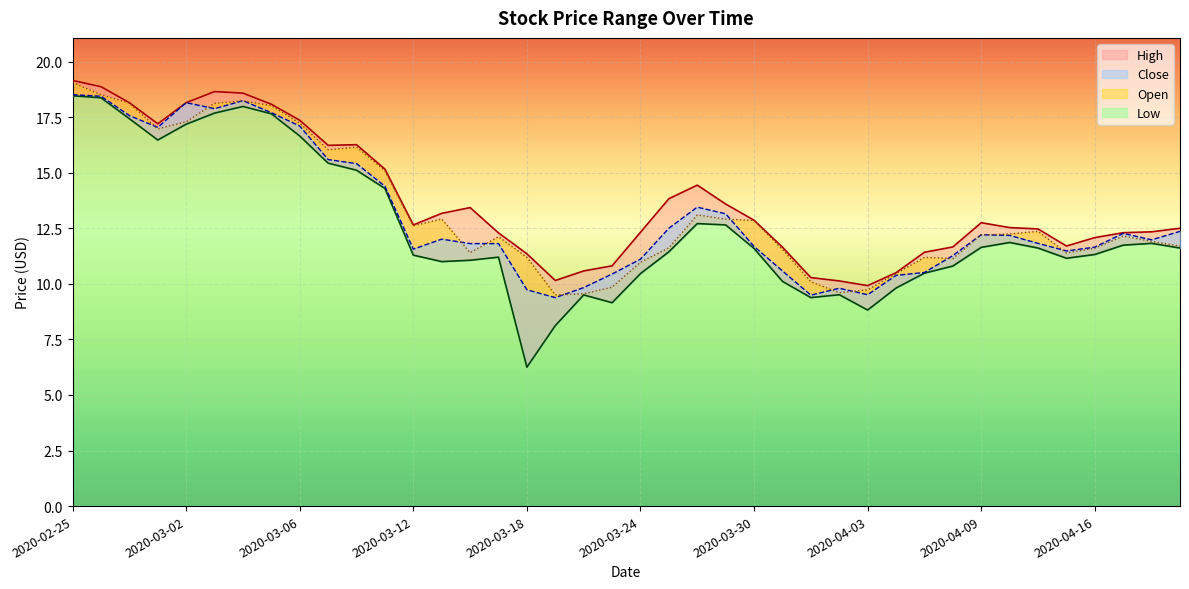

Reading left to right, transcribe all the data shown in this chart.

High: 2020-02-25=19.1	2020-02-26=18.9	2020-02-27=18.1	2020-02-28=17.2	2020-03-02=18.1	2020-03-03=18.6	2020-03-04=18.6	2020-03-05=18.1	2020-03-06=17.4	2020-03-09=16.2	2020-03-10=16.3	2020-03-11=15.2	2020-03-12=12.6	2020-03-13=13.2	2020-03-16=13.4	2020-03-17=12.3	2020-03-18=11.4	2020-03-19=10.1	2020-03-20=10.6	2020-03-23=10.8	2020-03-24=12.3	2020-03-25=13.8	2020-03-26=14.4	2020-03-27=13.6	2020-03-30=12.9	2020-03-31=11.6	2020-04-01=10.3	2020-04-02=10.1	2020-04-03=9.9	2020-04-06=10.5	2020-04-07=11.4	2020-04-08=11.7	2020-04-09=12.8	2020-04-13=12.5	2020-04-14=12.5	2020-04-15=11.7	2020-04-16=12.1	2020-04-17=12.3	2020-04-20=12.3	2020-04-21=12.5
Low: 2020-02-25=18.5	2020-02-26=18.4	2020-02-27=17.4	2020-02-28=16.5	2020-03-02=17.2	2020-03-03=17.7	2020-03-04=18.0	2020-03-05=17.6	2020-03-06=16.6	2020-03-09=15.4	2020-03-10=15.1	2020-03-11=14.3	2020-03-12=11.3	2020-03-13=11.0	2020-03-16=11.1	2020-03-17=11.2	2020-03-18=6.2	2020-03-19=8.1	2020-03-20=9.5	2020-03-23=9.1	2020-03-24=10.5	2020-03-25=11.4	2020-03-26=12.7	2020-03-27=12.6	2020-03-30=11.6	2020-03-31=10.1	2020-04-01=9.4	2020-04-02=9.5	2020-04-03=8.8	2020-04-06=9.8	2020-04-07=10.5	2020-04-08=10.8	2020-04-09=11.6	2020-04-13=11.9	2020-04-14=11.6	2020-04-15=11.1	2020-04-16=11.3	2020-04-17=11.7	2020-04-20=11.8	2020-04-21=11.6
Open: 2020-02-25=19.1	2020-02-26=18.5	2020-02-27=18.1	2020-02-28=17.0	2020-03-02=17.3	2020-03-03=18.1	2020-03-04=18.2	2020-03-05=18.0	2020-03-06=17.2	2020-03-09=16.0	2020-03-10=16.1	2020-03-11=15.1	2020-03-12=12.6	2020-03-13=12.9	2020-03-16=11.4	2020-03-17=12.1	2020-03-18=11.2	2020-03-19=9.5	2020-03-20=9.6	2020-03-23=9.9	2020-03-24=11.0	2020-03-25=11.6	2020-03-26=13.1	2020-03-27=12.9	2020-03-30=12.9	2020-03-31=11.6	2020-04-01=10.1	2020-04-02=9.6	2020-04-03=9.7	2020-04-06=10.5	2020-04-07=11.2	2020-04-08=11.1	2020-04-09=12.2	2020-04-13=12.2	2020-04-14=12.4	2020-04-15=11.4	2020-04-16=11.6	2020-04-17=12.1	2020-04-20=11.9	2020-04-21=11.7
Close: 2020-02-25=18.5	2020-02-26=18.4	2020-02-27=17.6	2020-02-28=17.0	2020-03-02=18.1	2020-03-03=17.9	2020-03-04=18.2	2020-03-05=17.7	2020-03-06=17.1	2020-03-09=15.6	2020-03-10=15.4	2020-03-11=14.4	2020-03-12=11.6	2020-03-13=12.0	2020-03-16=11.8	2020-03-17=11.8	2020-03-18=9.7	2020-03-19=9.4	2020-03-20=9.8	2020-03-23=10.4	2020-03-24=11.1	2020-03-25=12.5	2020-03-26=13.4	2020-03-27=13.1	2020-03-30=11.7	2020-03-31=10.6	2020-04-01=9.5	2020-04-02=9.8	2020-04-03=9.5	2020-04-06=10.4	2020-04-07=10.5	2020-04-08=11.3	2020-04-09=12.2	2020-04-13=12.2	2020-04-14=11.8	2020-04-15=11.5	2020-04-16=11.6	2020-04-17=12.3	2020-04-20=12.0	2020-04-21=12.4